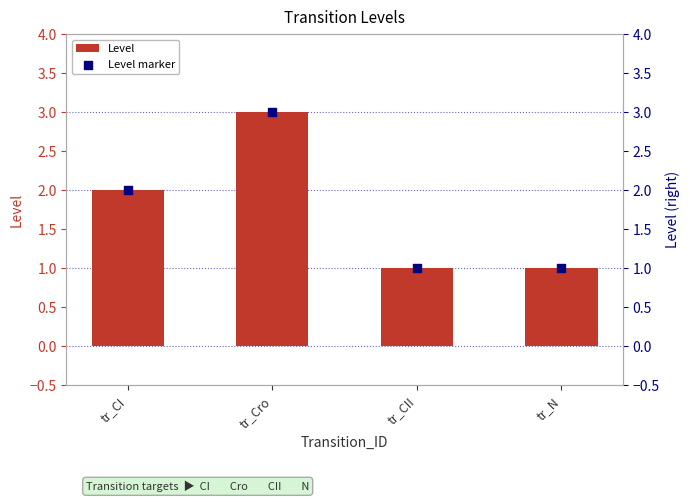

At how many categories does at least one series exceed 1?

2